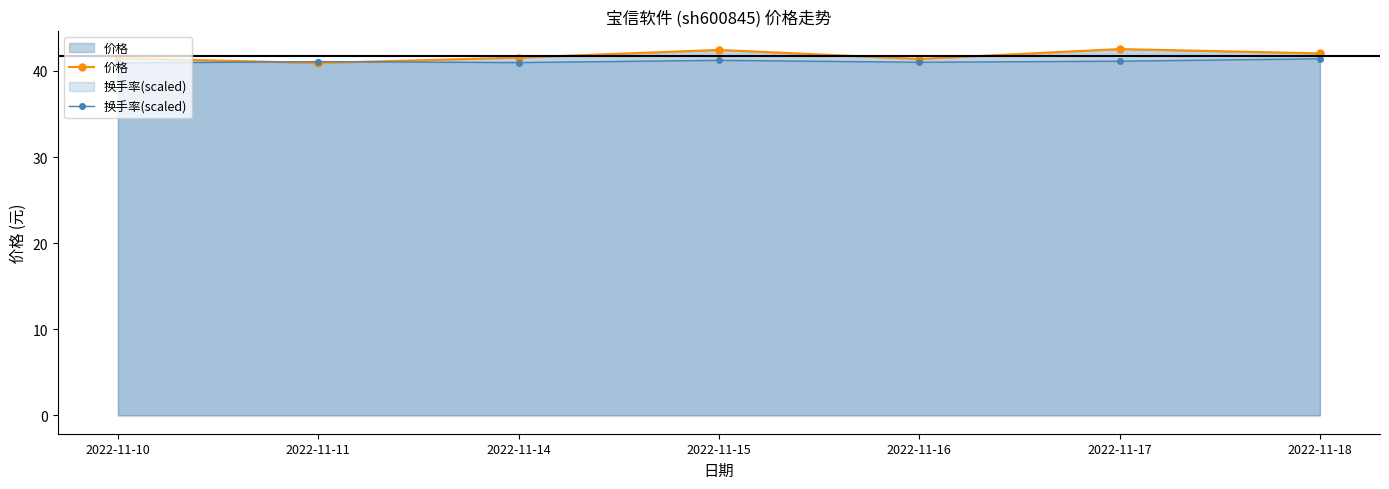

What is the minimum value for 价格?

40.9